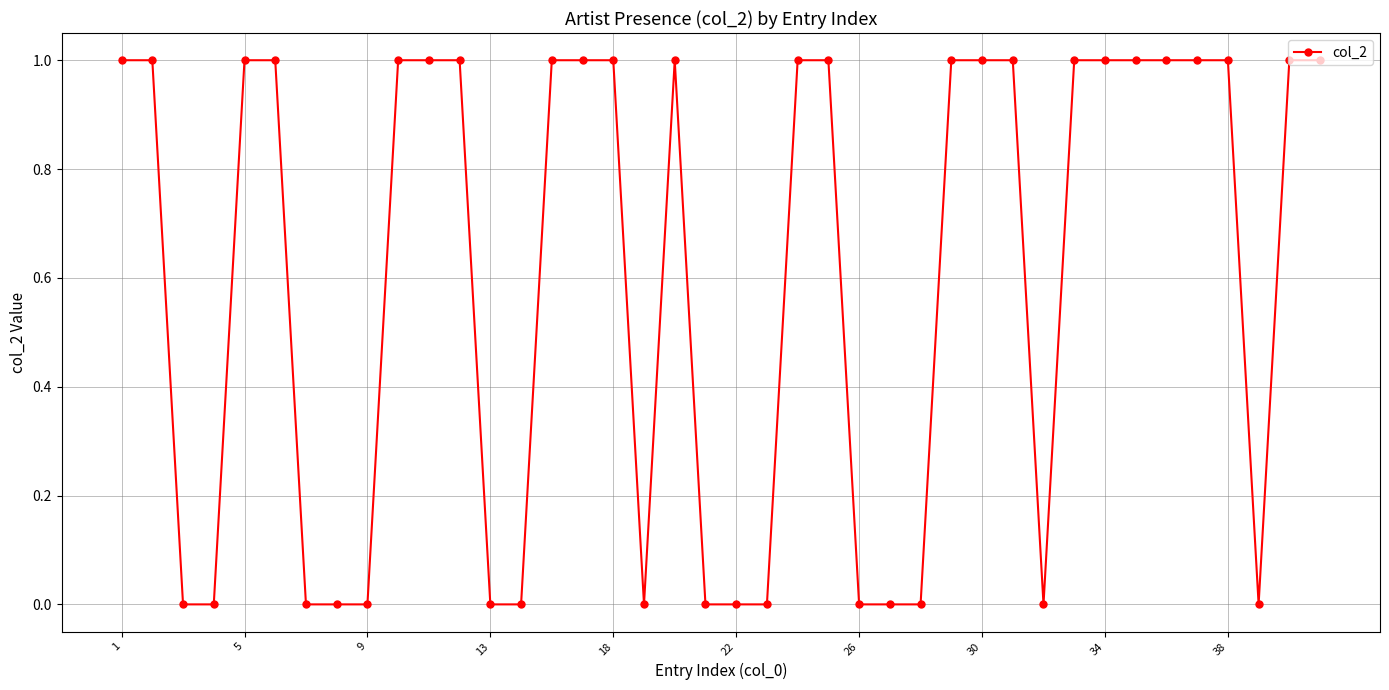

Is it true that the value at 1 is 1?

True